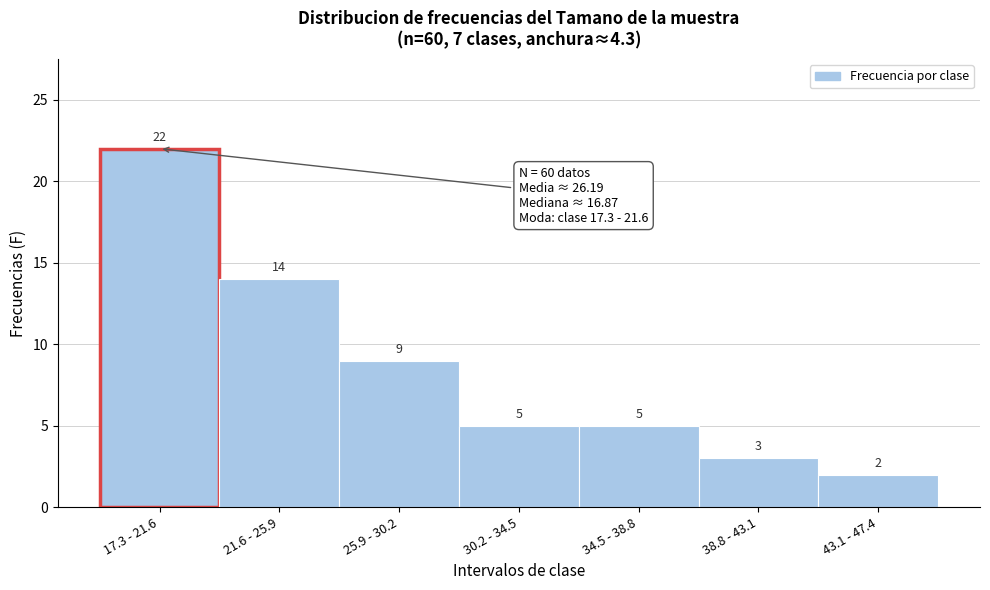

Reading right to left, list all the values displayed in this chart.

2	3	5	5	9	14	22